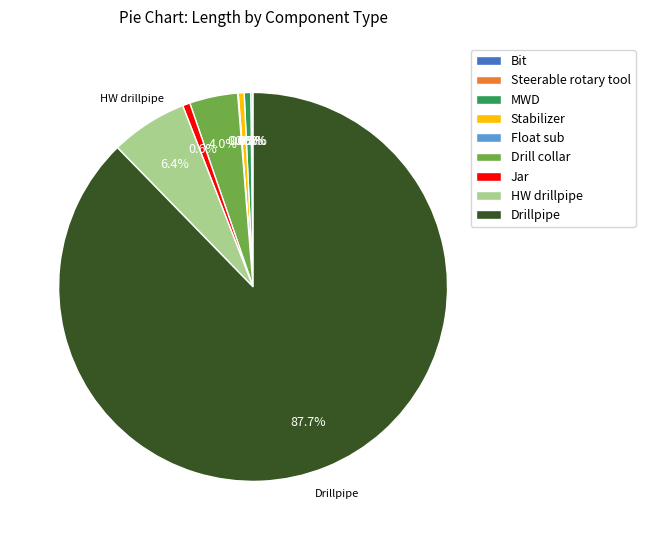

Which slice is the largest?

Drillpipe